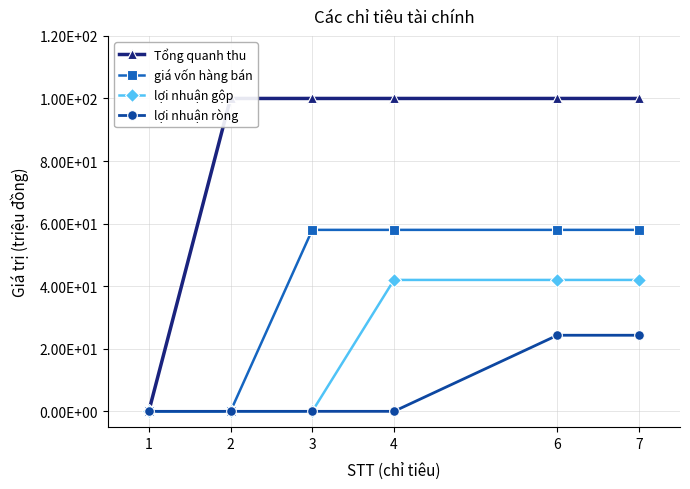

Reading left to right, transcribe all the data shown in this chart.

Tổng quanh thu: 1=0.0	2=100.0	3=100.0	4=100.0	6=100.0	7=100.0
giá vốn hàng bán: 1=0.0	2=0.0	3=58.0	4=58.0	6=58.0	7=58.0
lợi nhuận gộp: 1=0.0	2=0.0	3=0.0	4=42.0	6=42.0	7=42.0
lợi nhuận ròng: 1=0.0	2=0.0	3=0.0	4=0.0	6=24.3	7=24.3